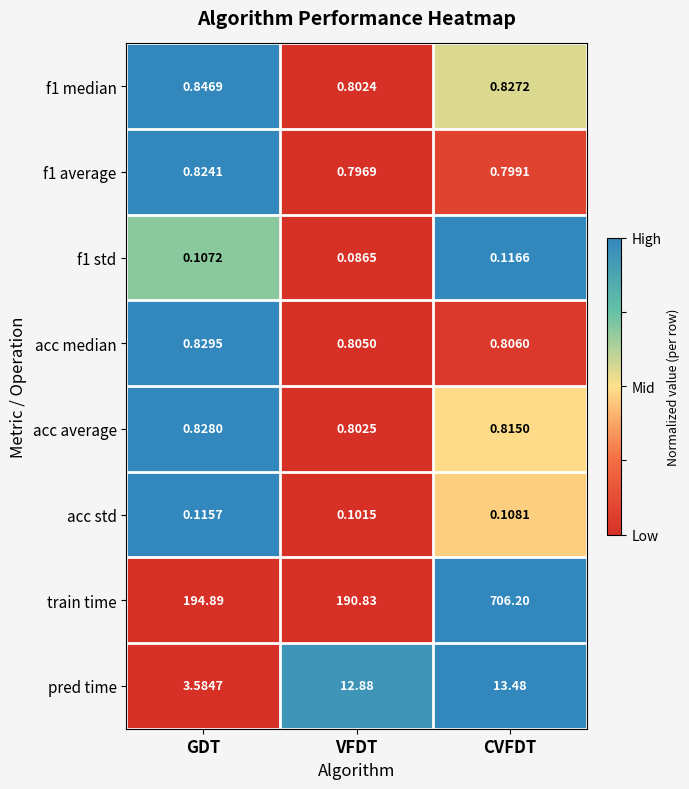

At how many categories does at least one series exceed 0?

3